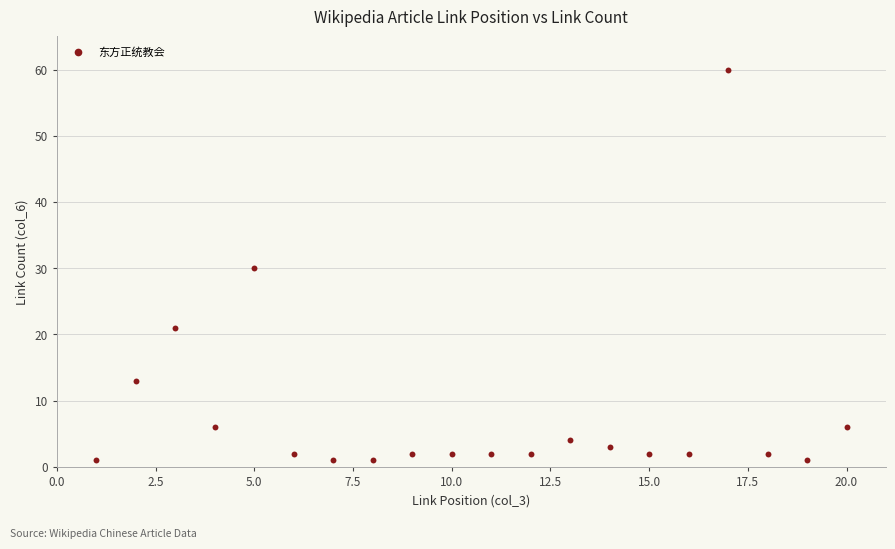

What is the range of Y values (max minus min)?

59